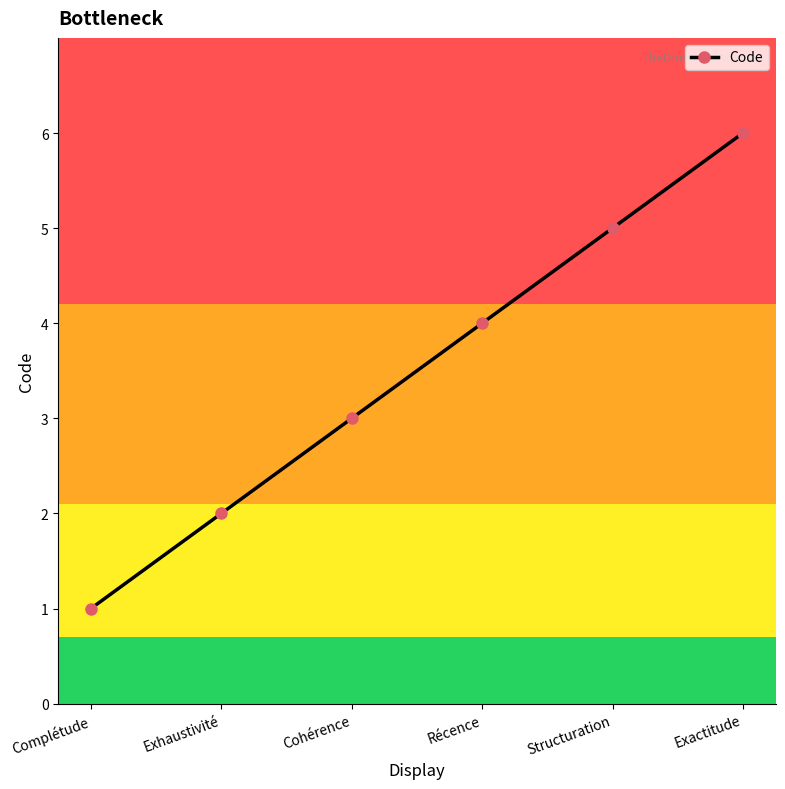

The chart shows a value of 3 at Exhaustivité. True or false?

False